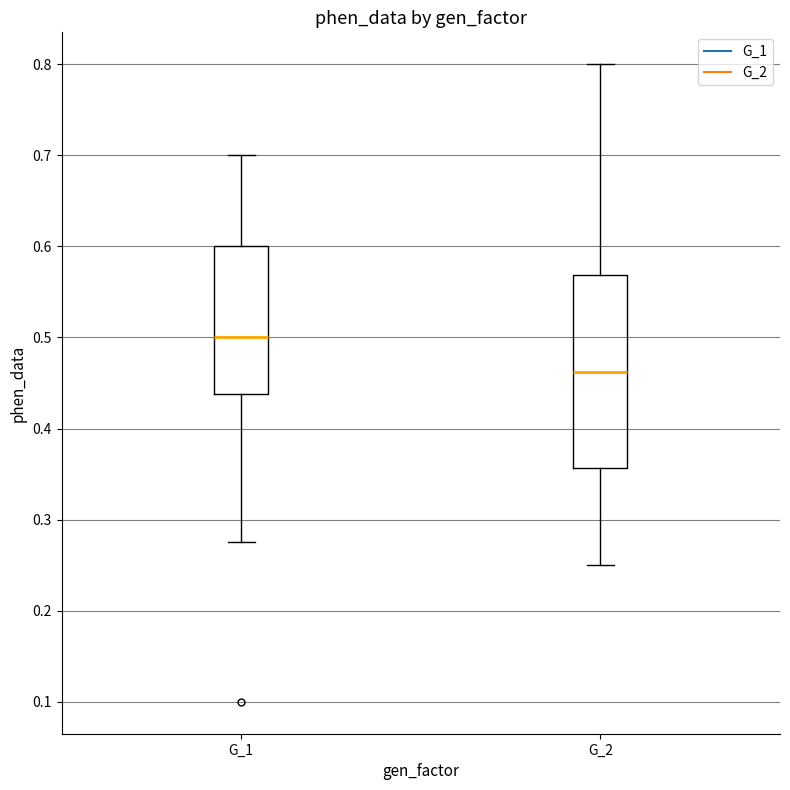

Where is the upper edge of the box for G_2 on the y-axis? The values are not printed on the chart, so give them approximately, as read against the axis.

0.57